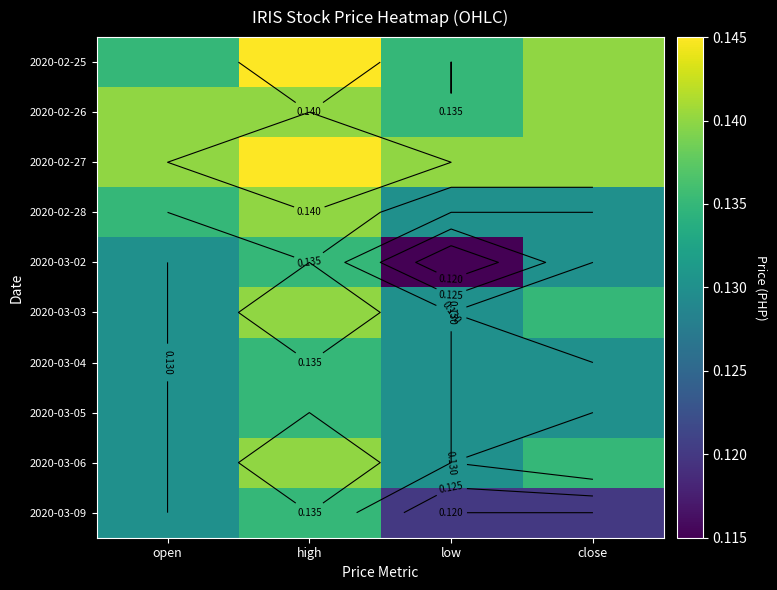

The 2020-03-09 series shows 0.1 at open. True or false?

True